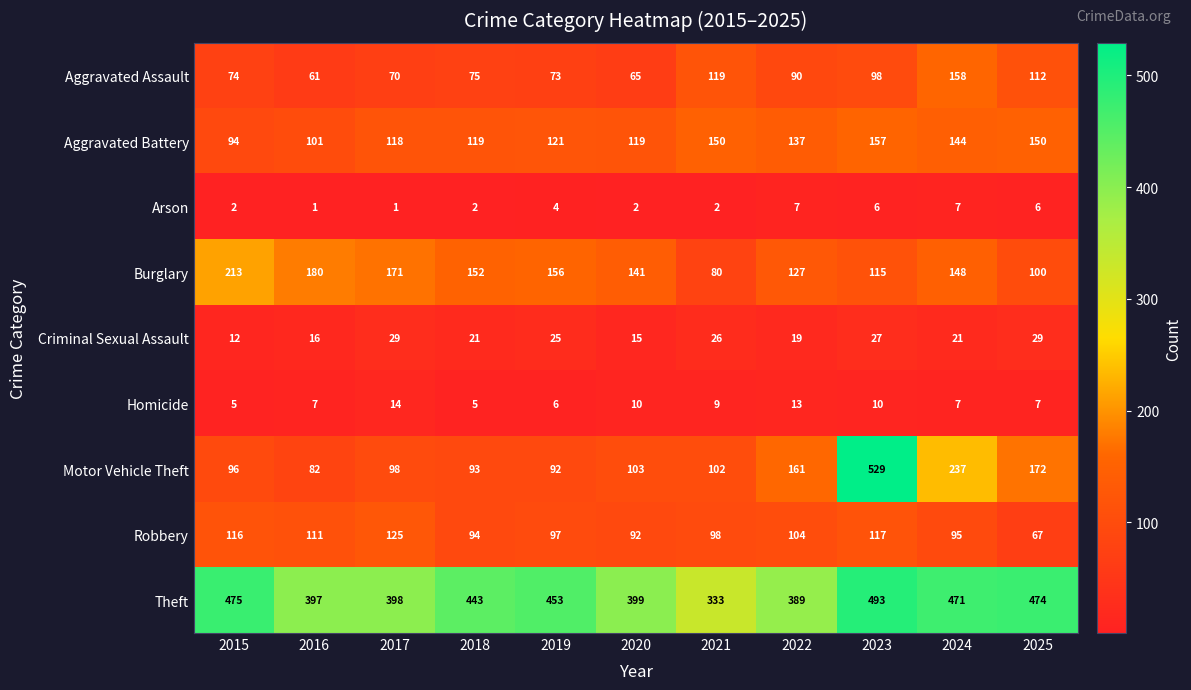

Which series has the widest spread of values?

Motor Vehicle Theft